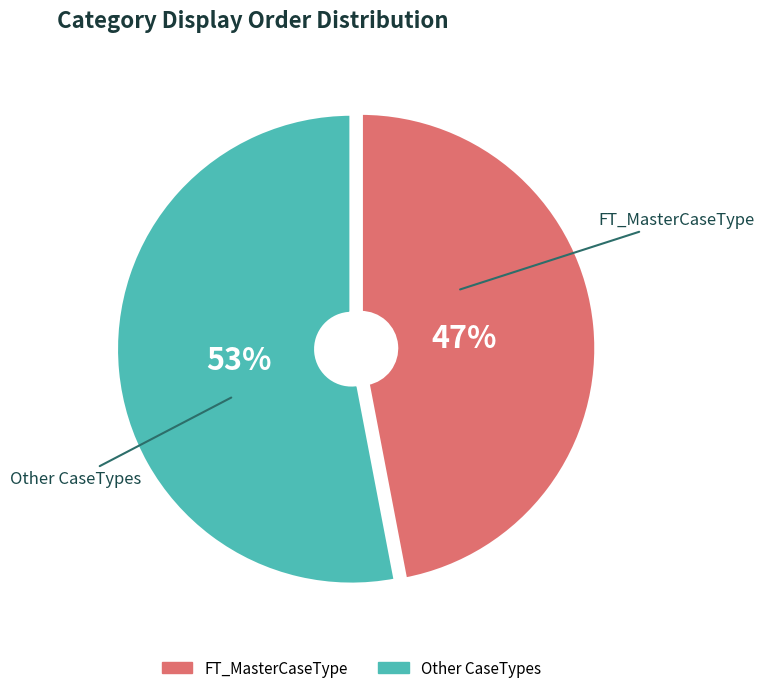

To the nearest percent, what percentage of the pie is FT_MasterCaseType?

47%